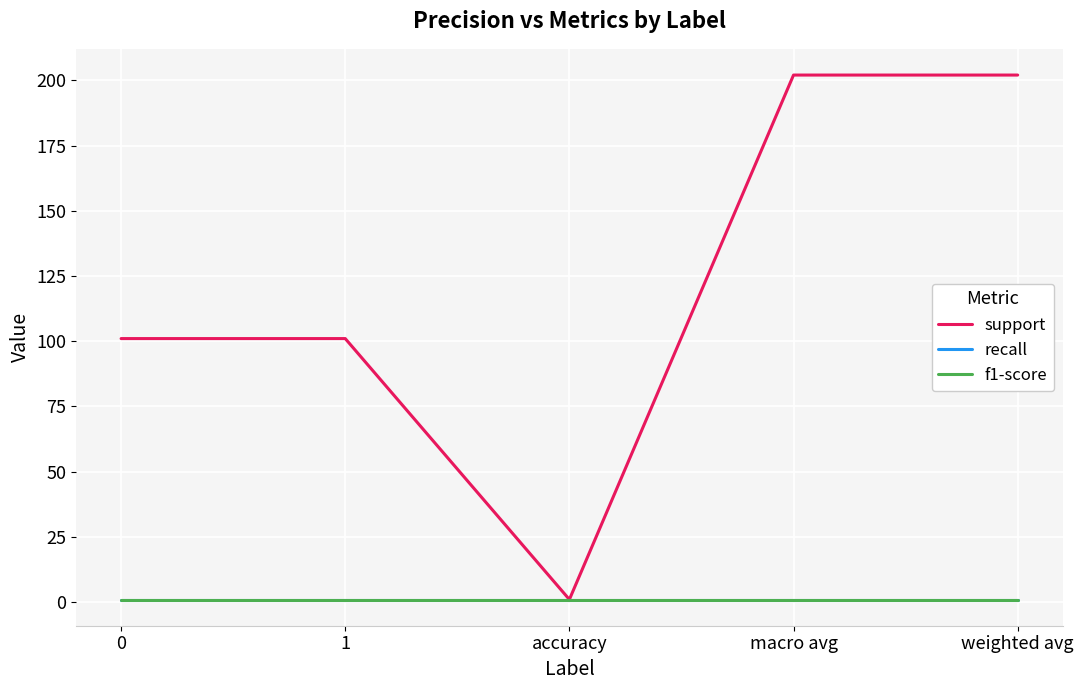

At 1, list the series in order from smallest to largest.

recall, f1-score, support